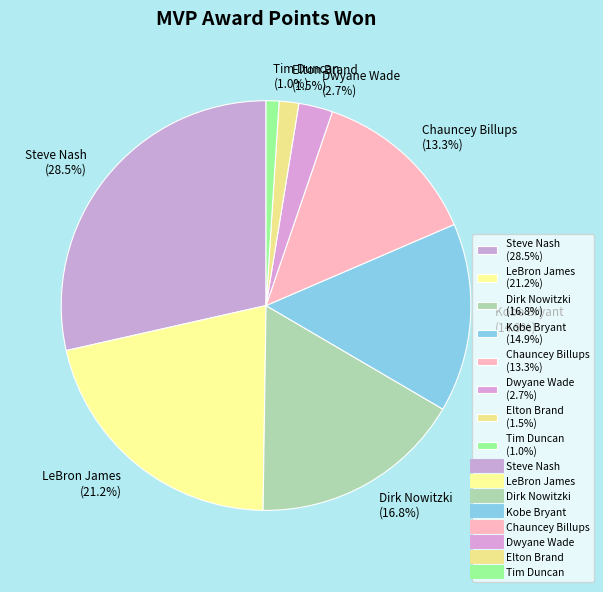

Is it true that LeBron James is 21% of the pie?

True